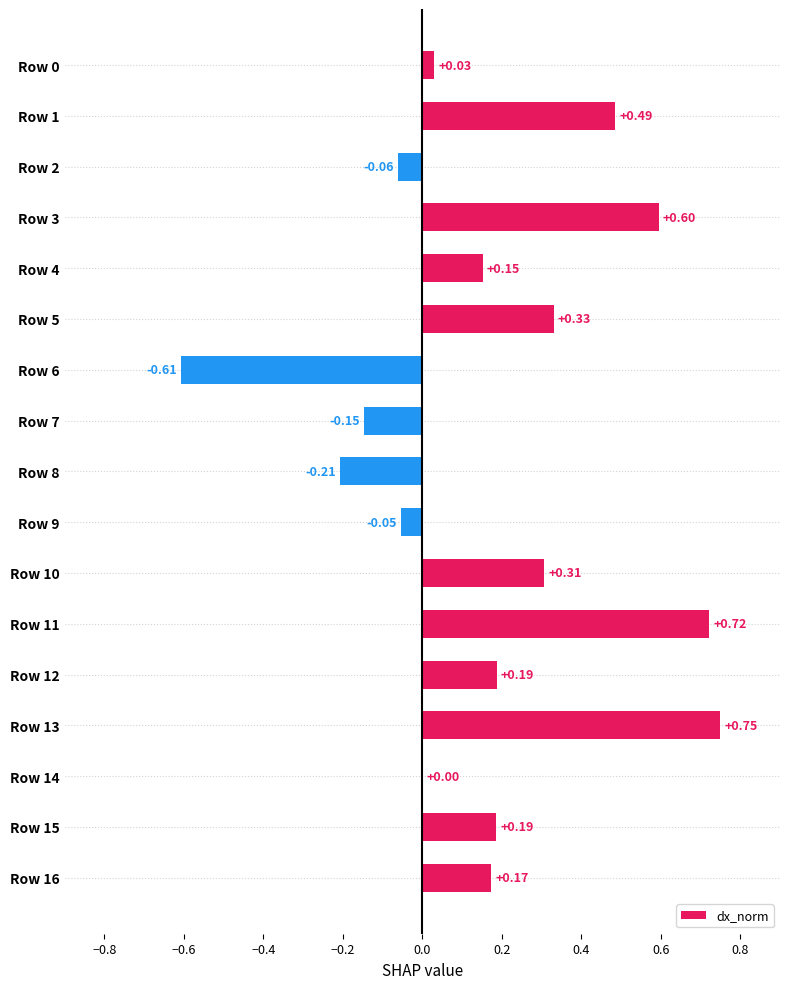

Between Row 13 and Row 7, which is larger?

Row 13